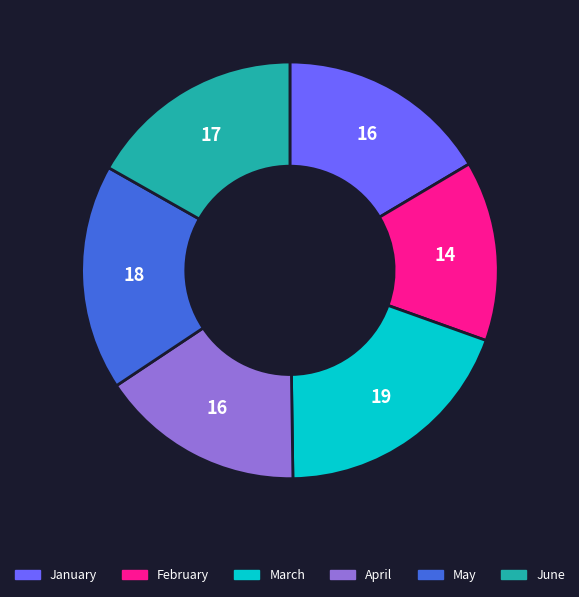

The January slice represents 9% of the pie. True or false?

False